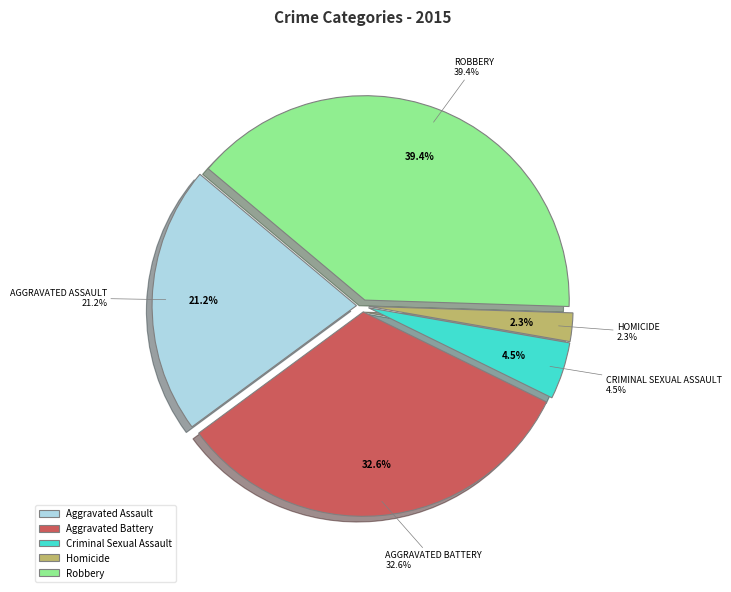

Is there any slice that represents more than half of the pie?

No